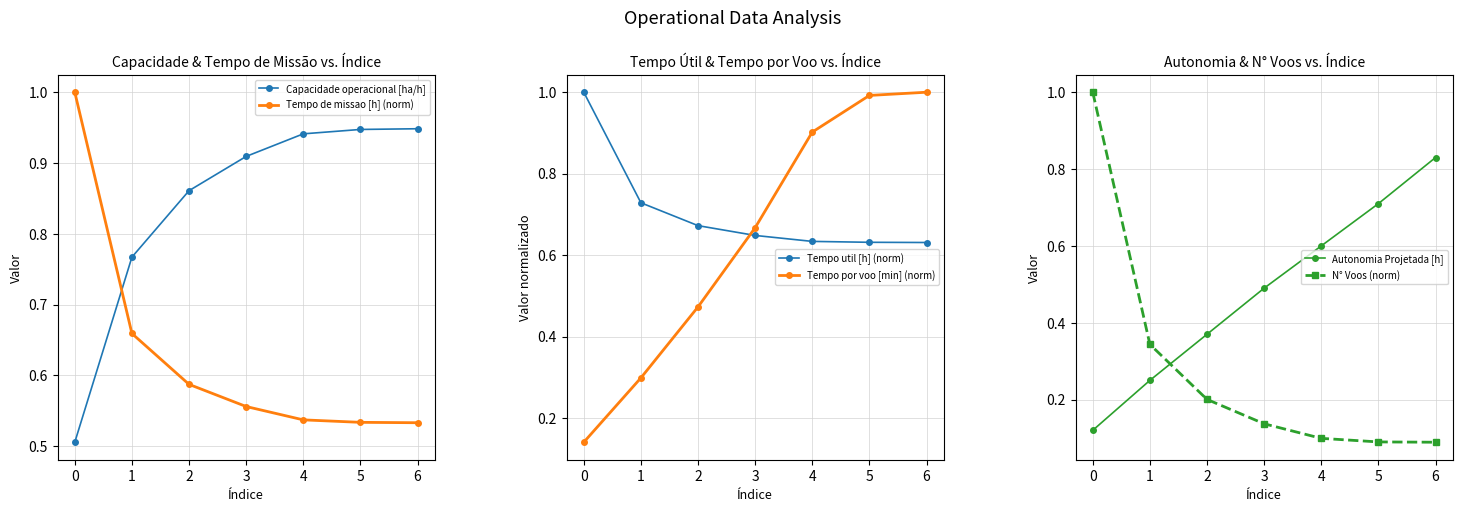

What is the lowest value of the Capacidade operacional [ha/h] series?

0.5